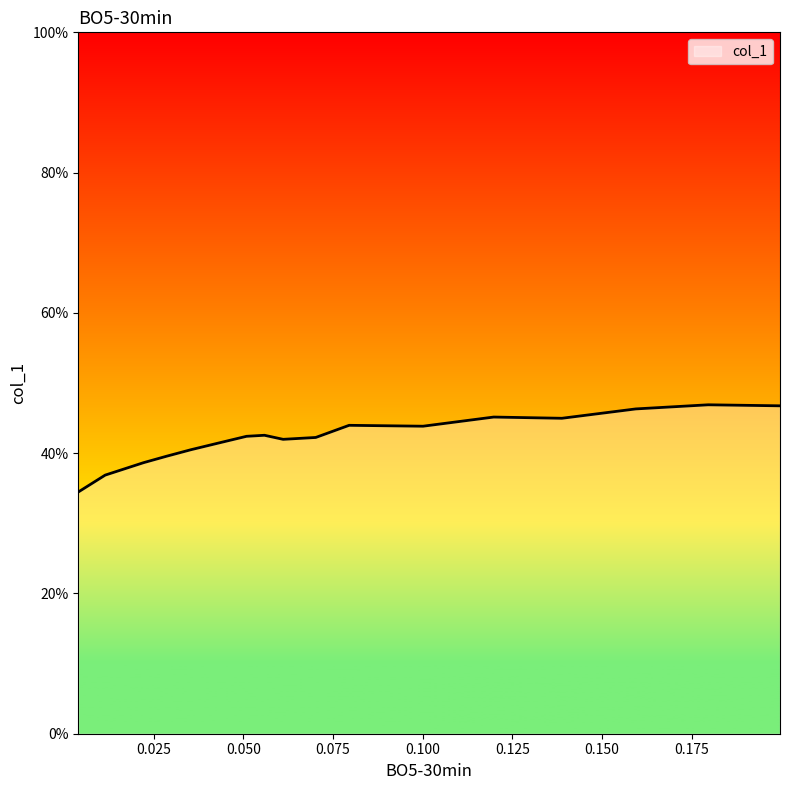

How many points are higher than both their immediate neighbors (excluding endpoints)?

4